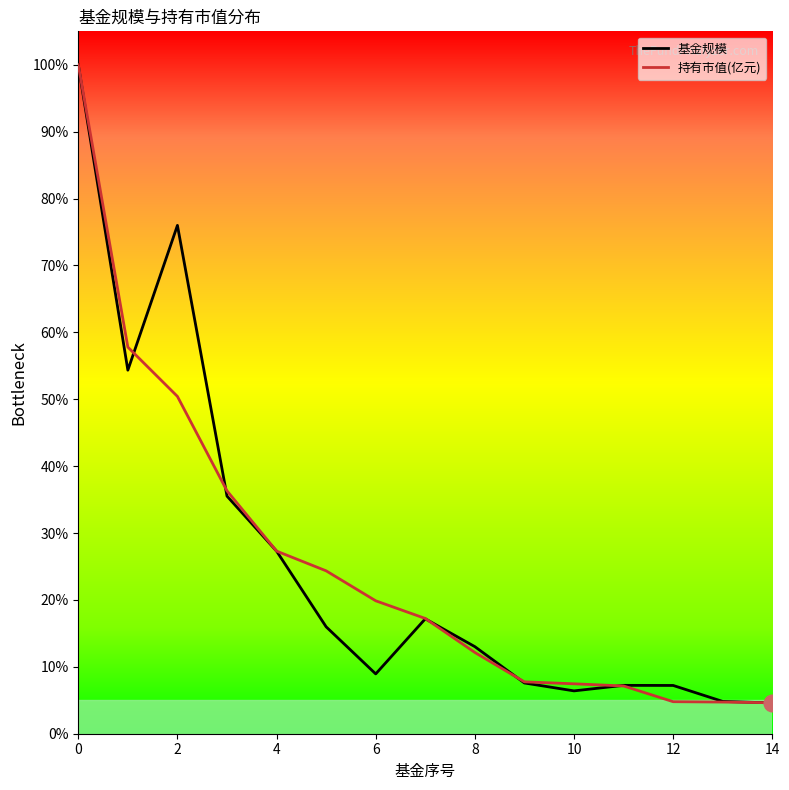

What is the smallest value displayed?

4.6